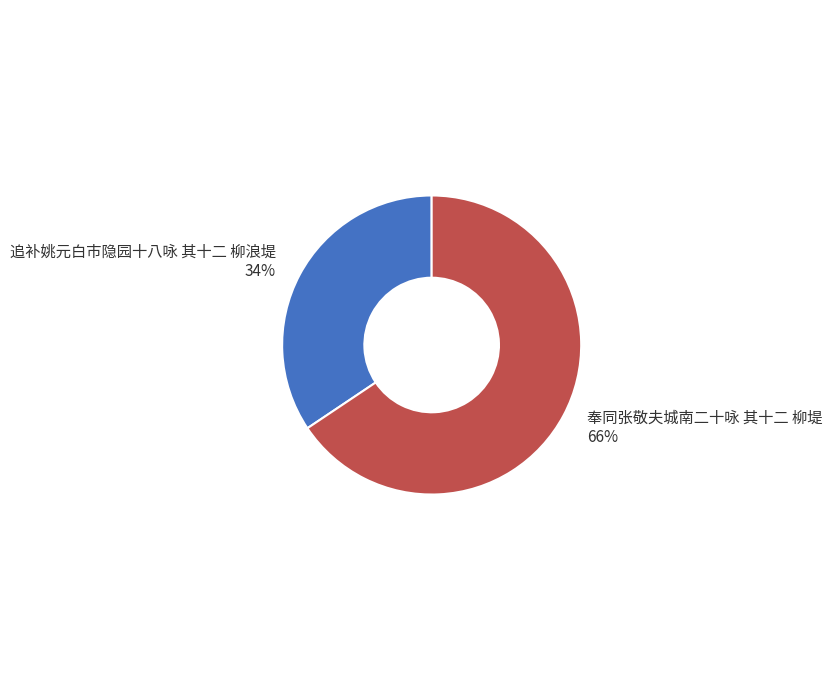

Rank the categories by value from lowest to highest.

追补姚元白市隐园十八咏 其十二 柳浪堤, 奉同张敬夫城南二十咏 其十二 柳堤